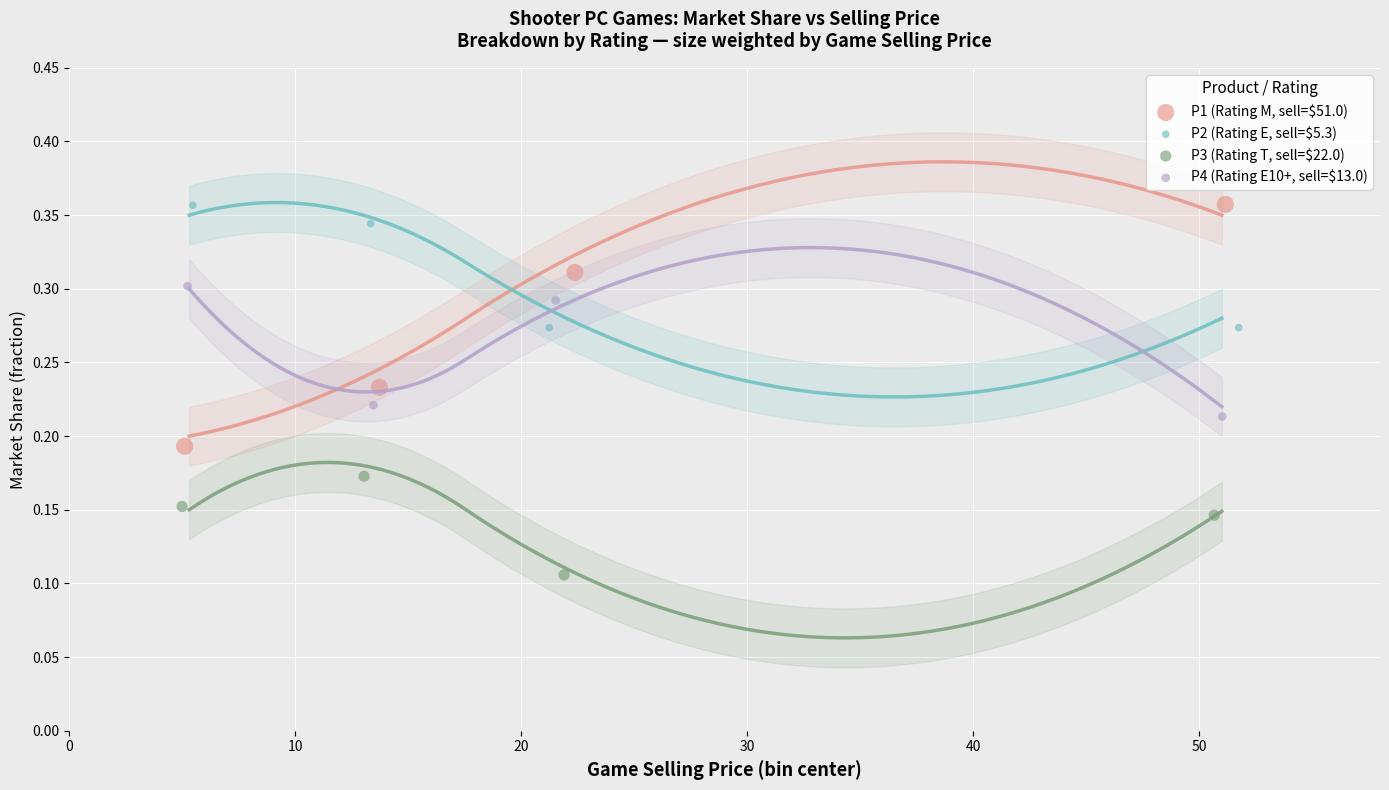

Which series has the widest spread of Y values?

P1 (Rating M, sell=$51.0)